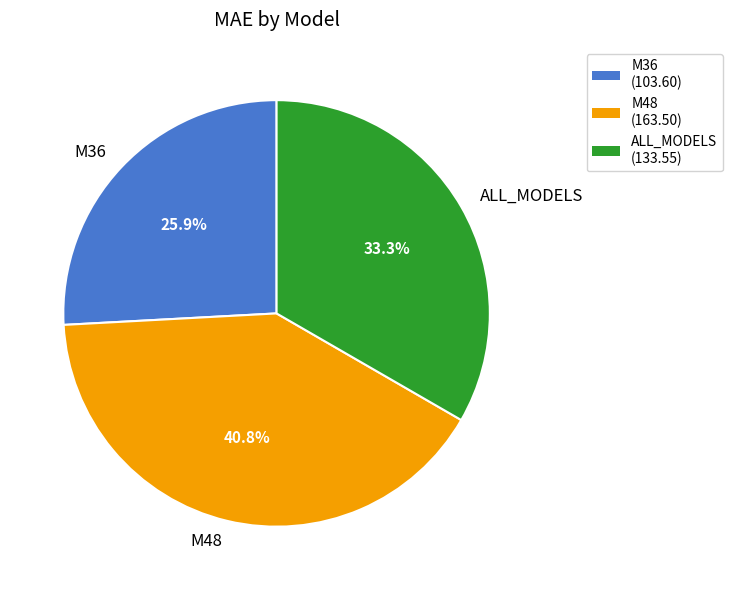

How many segments does this pie chart have?

3